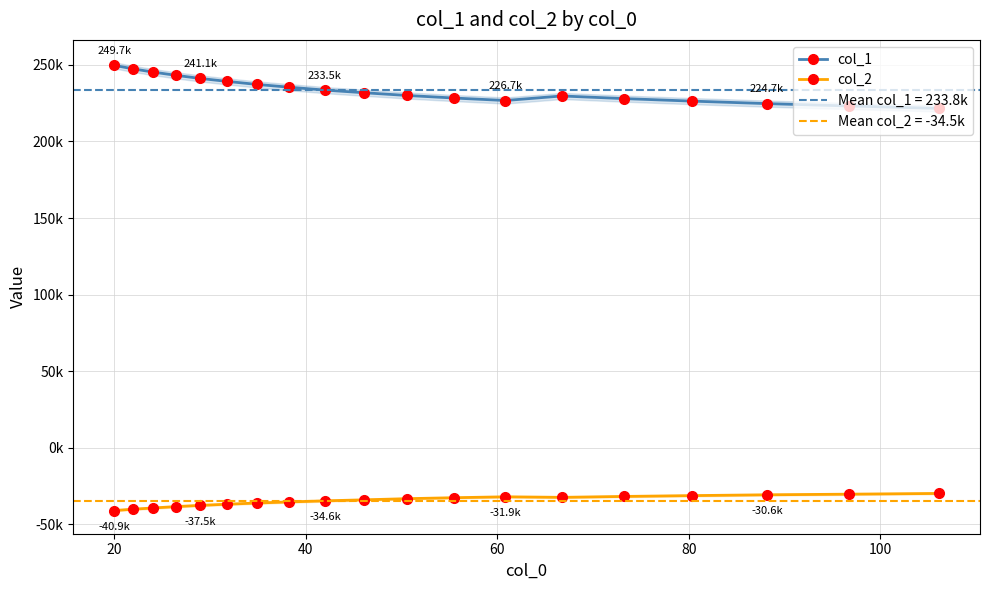

Rank the series at 80 from lowest to highest value.

col_2, col_1